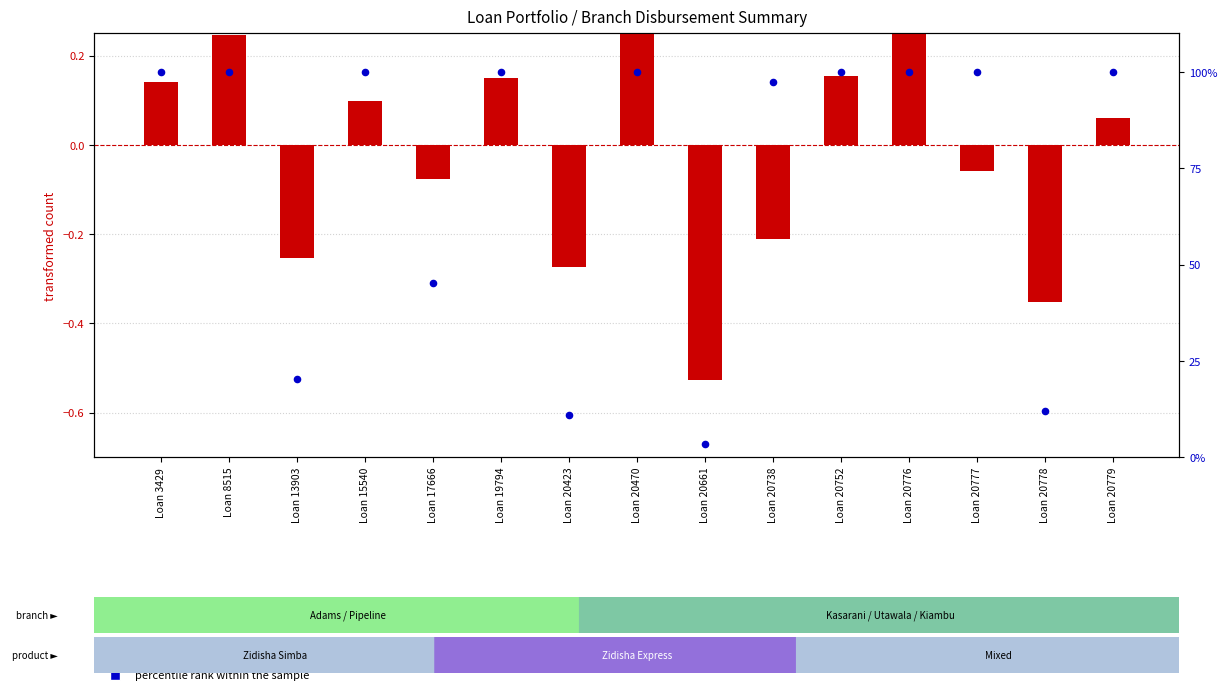

Which series reaches the maximum Y coordinate?

percentile rank within the sample